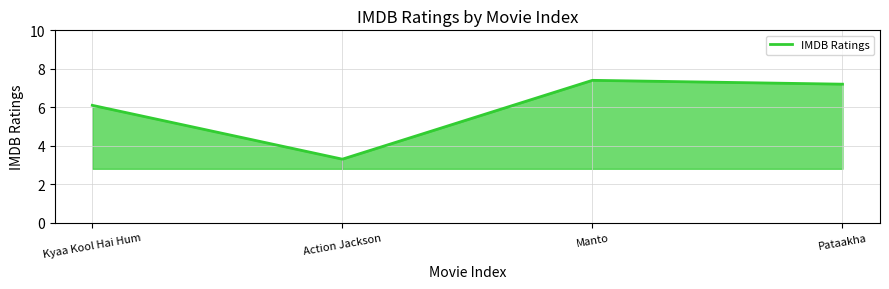

How many categories are shown in the chart?

4